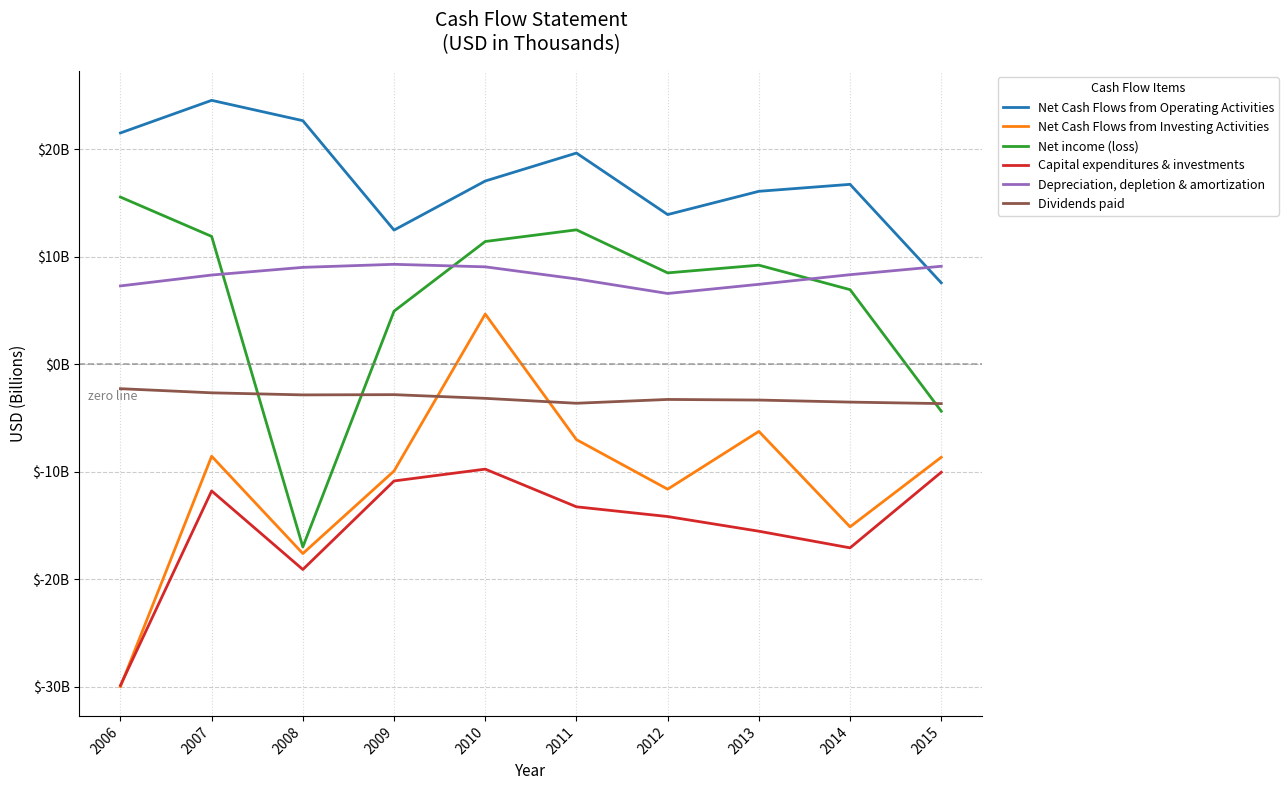

What are all the series names shown in the legend?

Net Cash Flows from Operating Activities, Net Cash Flows from Investing Activities, Net income (loss), Capital expenditures & investments, Depreciation, depletion & amortization, Dividends paid